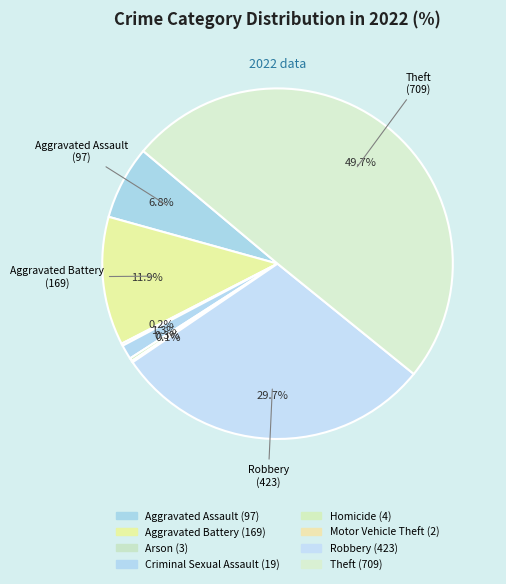

Rank the categories by value from highest to lowest.

Theft, Robbery, Aggravated Battery, Aggravated Assault, Criminal Sexual Assault, Homicide, Arson, Motor Vehicle Theft